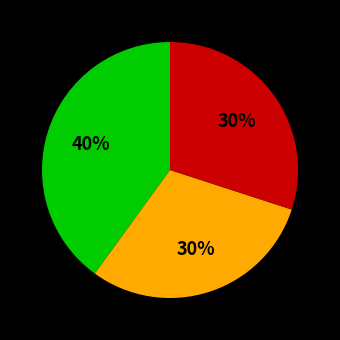

Does any single category account for the majority?

No